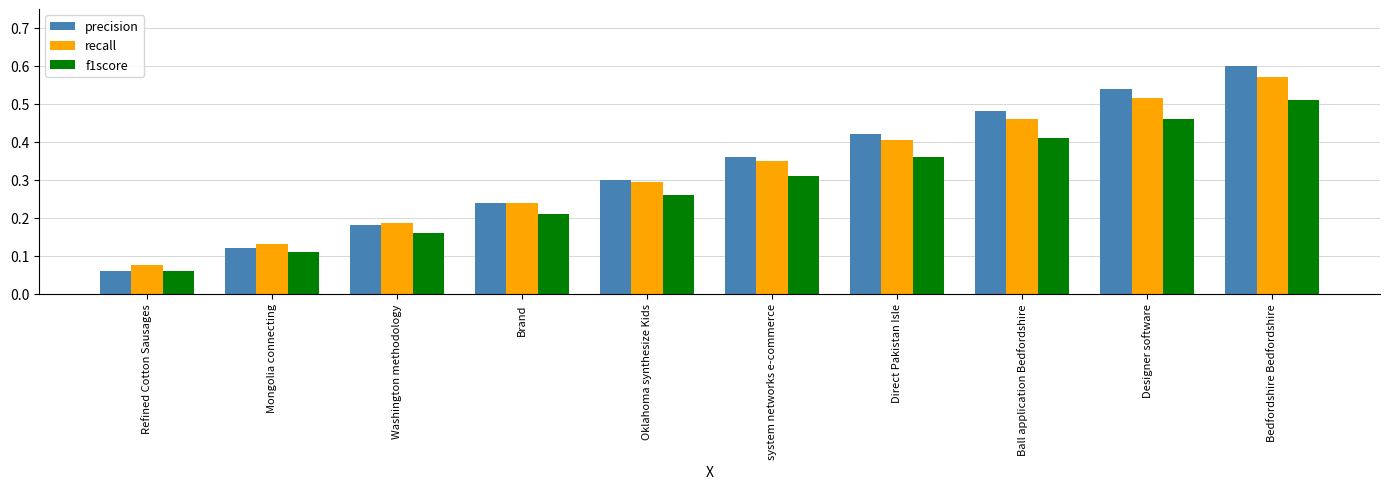

What are all the series names shown in the legend?

precision, recall, f1score